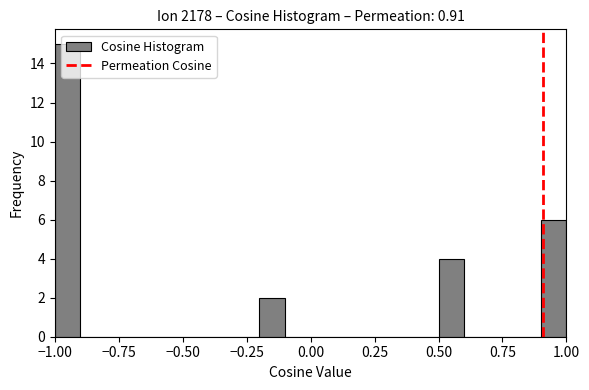

Read against the x-axis, roughly where is the centre of the tallest bar?

-0.95